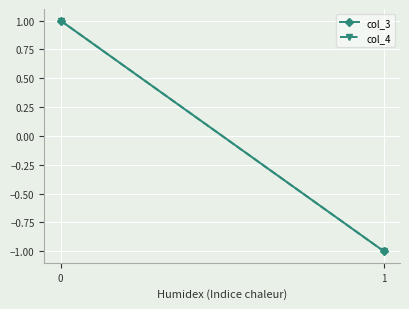

Reading left to right, list all the values displayed in this chart.

col_3: 0=1.0	1=-1.0
col_4: 0=1.0	1=-1.0